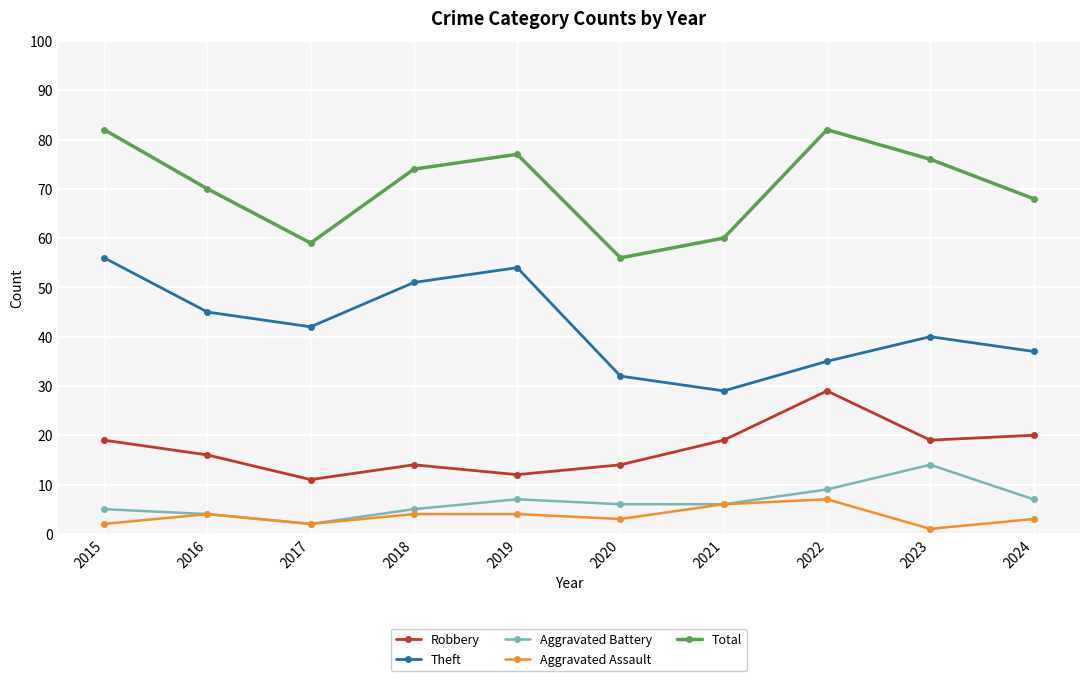

What are all the series names shown in the legend?

Robbery, Theft, Aggravated Battery, Aggravated Assault, Total